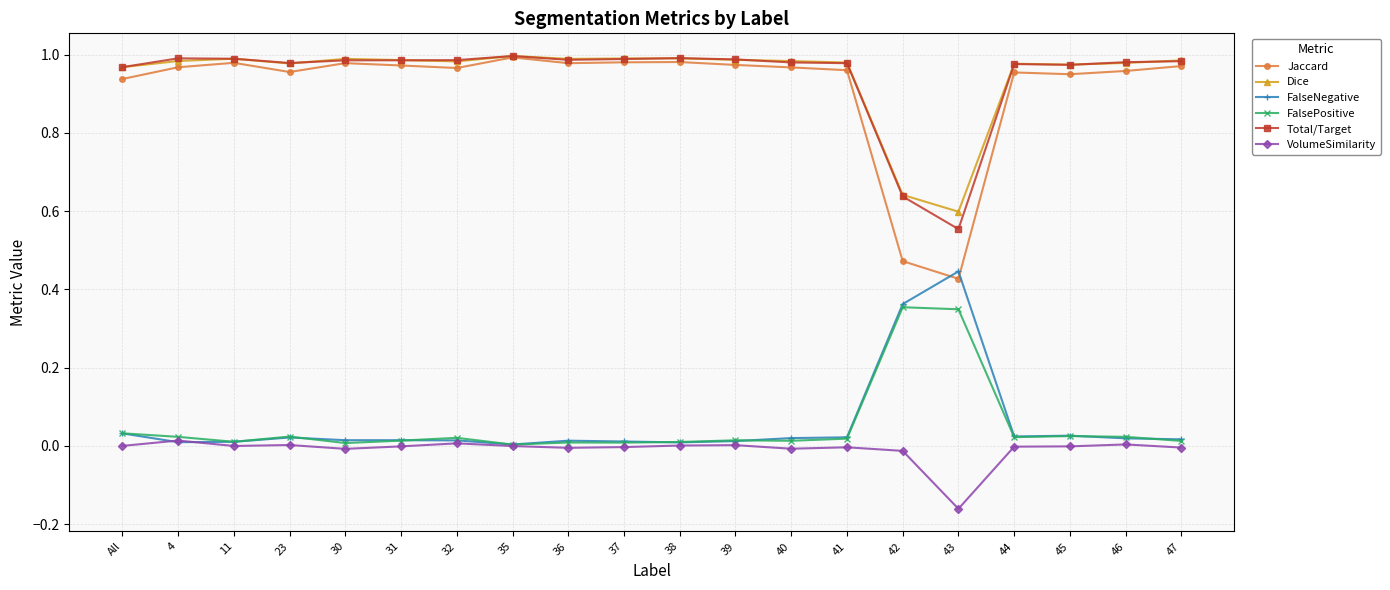

Is the value of Total/Target at 4 greater than the value of FalseNegative at 31?

Yes